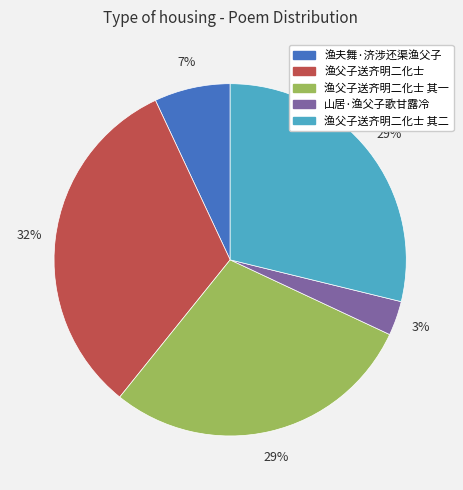

Is there any slice that represents more than half of the pie?

No